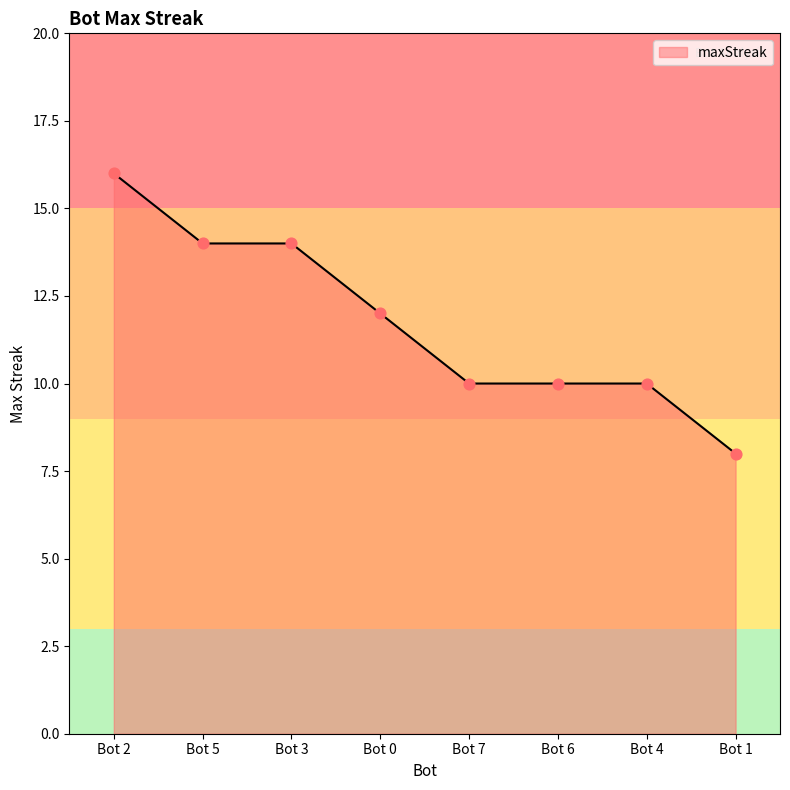

Between Bot 1 and Bot 3, which is larger?

Bot 3